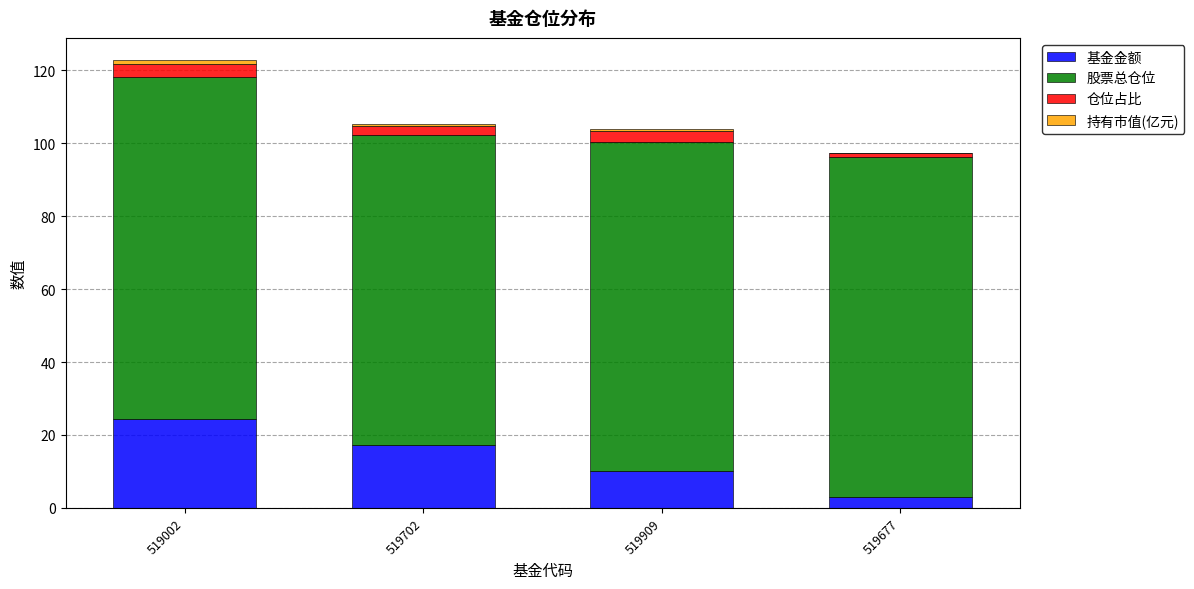

How many series are shown in this chart?

4